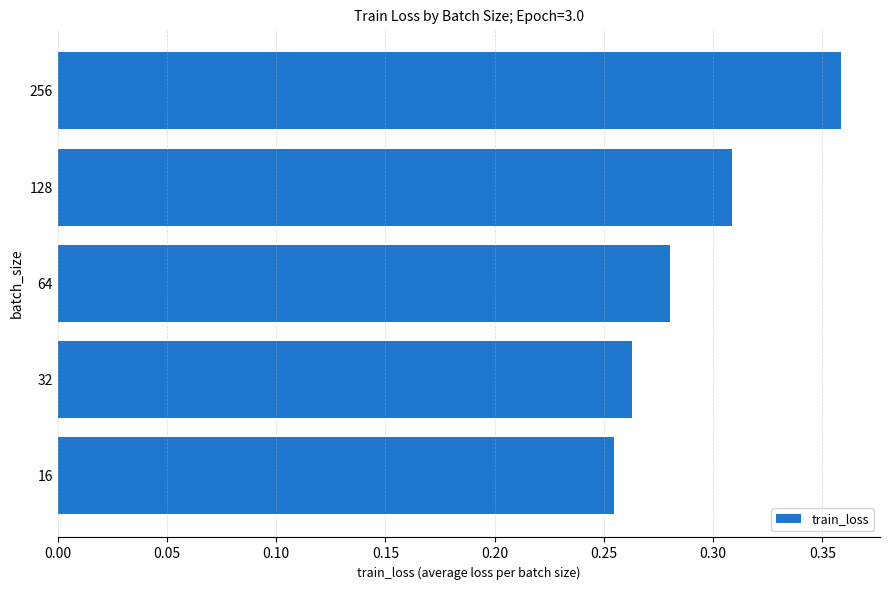

How many distinct data groups are displayed?

1